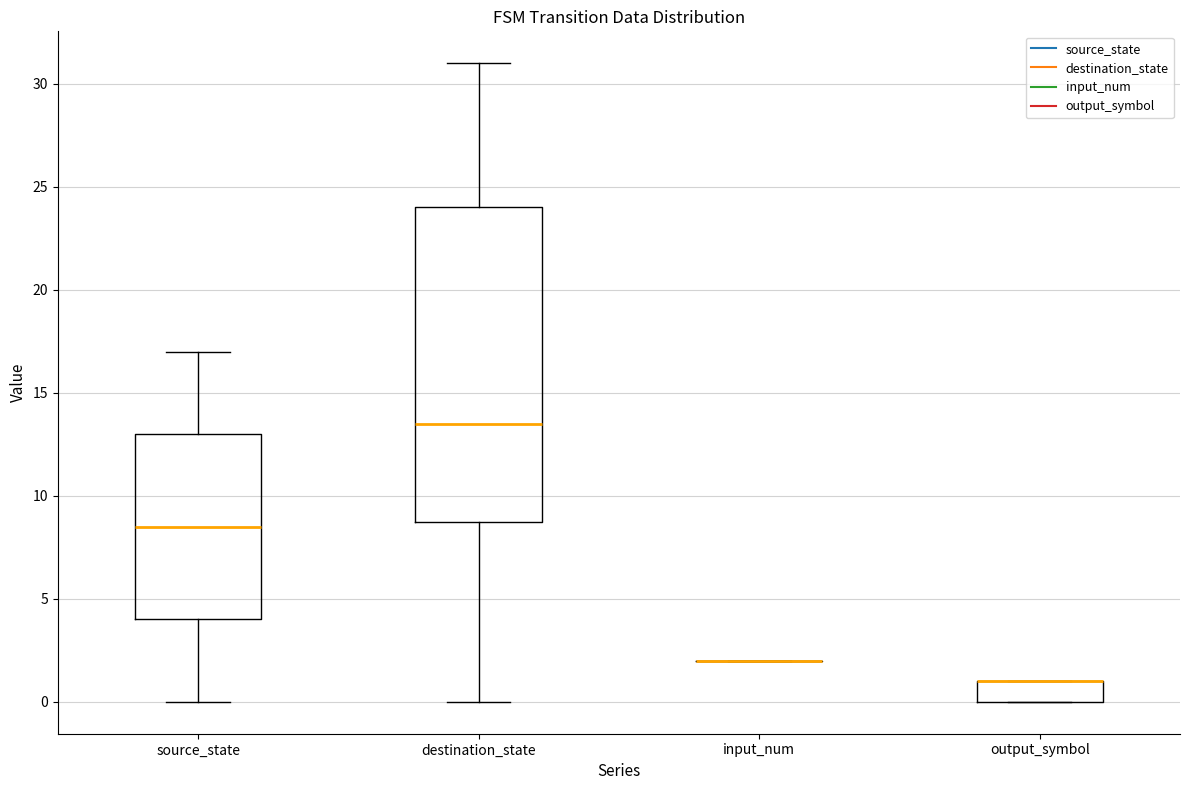

Reading left to right, transcribe this box plot: for each box, give where its median line is, the range the box spans, and where its two whiskers end, as read against the y-axis. The values are not printed on the chart, so give them approximately, as read against the axis.

source_state: median 8.5, box 4.0 to 13.0, whiskers 0.0 to 17.0
destination_state: median 13.5, box 9.0 to 24.0, whiskers 0.0 to 31.0
input_num: box collapsed to a line at 2.0, whiskers 2.0 to 2.0
output_symbol: median 1.0 (drawn on the box's upper edge), box 0.0 to 1.0, whiskers 0.0 to 1.0